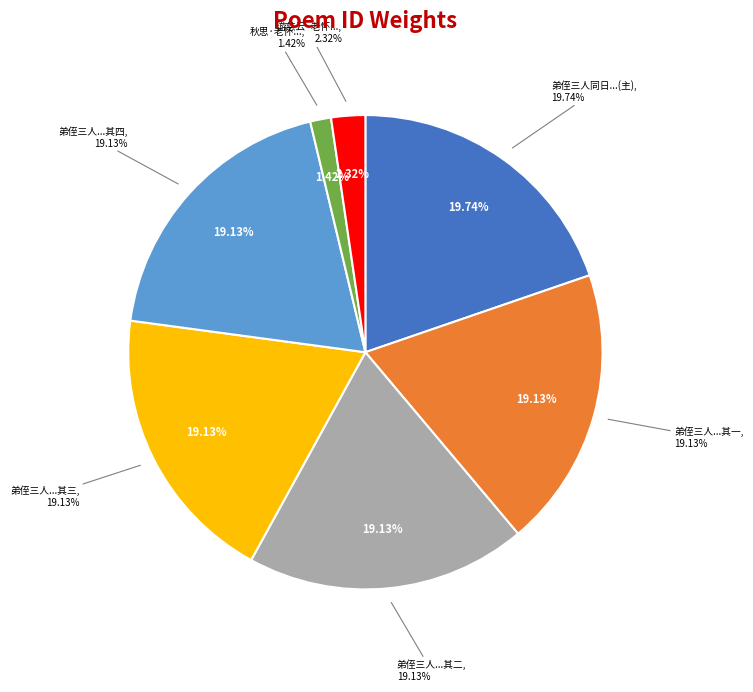

Is 弟侄三人同日受官实为吾家盛事老怀不胜忭喜作四小诗见区区之意 其二 the majority of the pie?

No